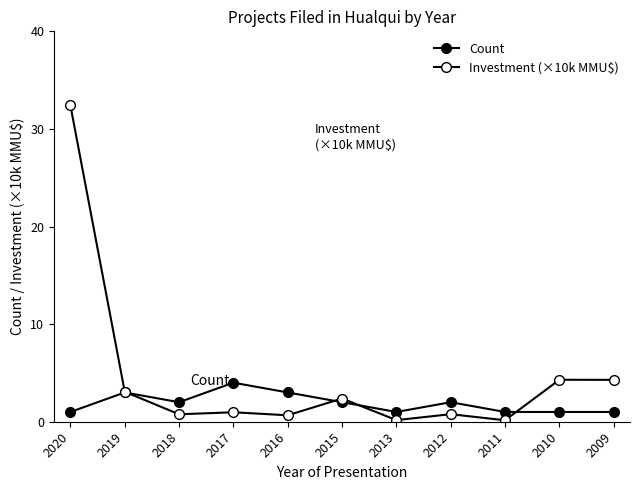

Where do Investment (×10k MMU$) and Count first cross each other?

2019 and 2018